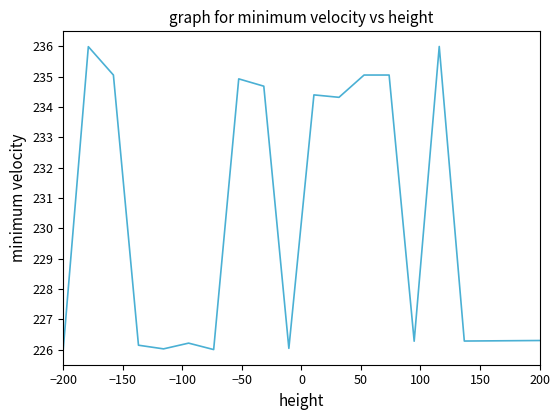

What is the minimum value shown in the chart?

226.0